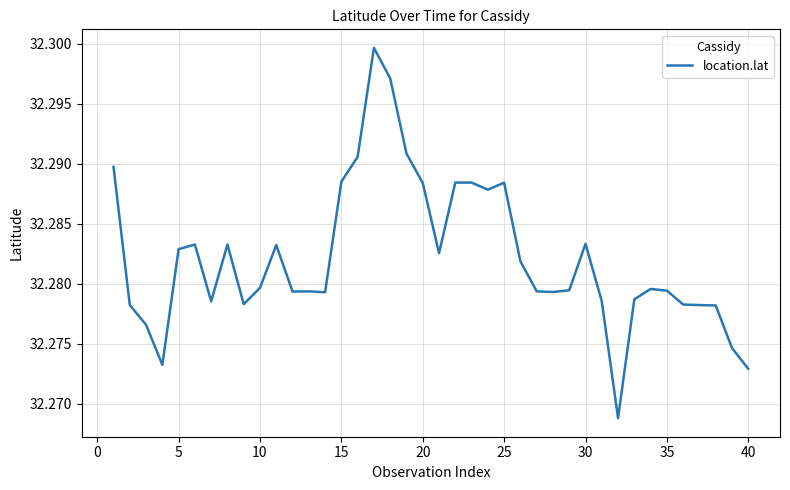

How many series are shown in this chart?

1